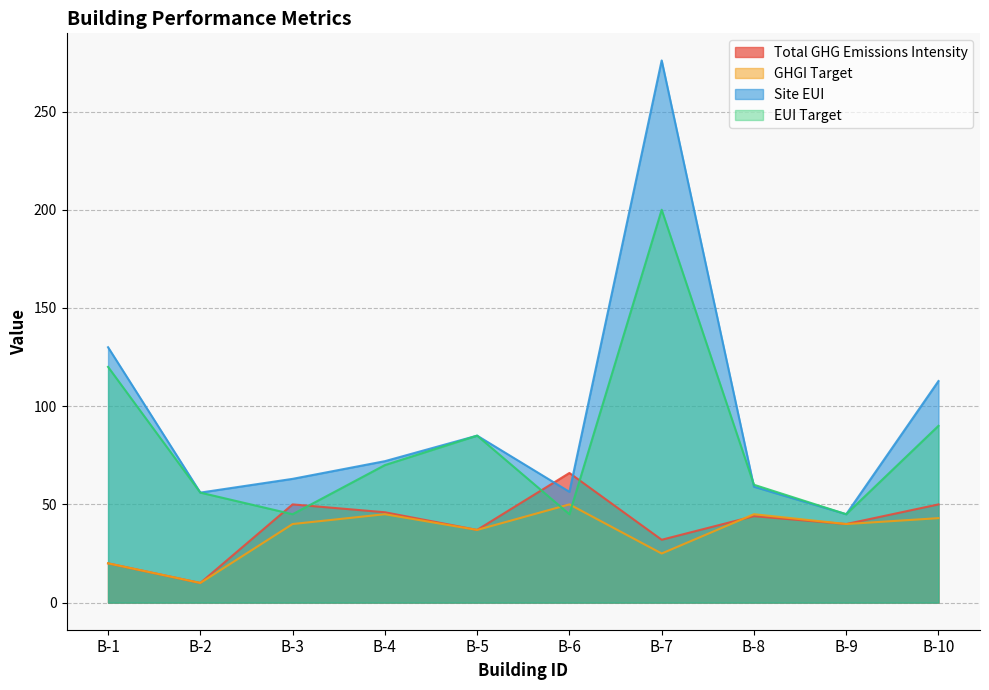

How many values in the Total GHG Emissions Intensity series exceed 44?

4